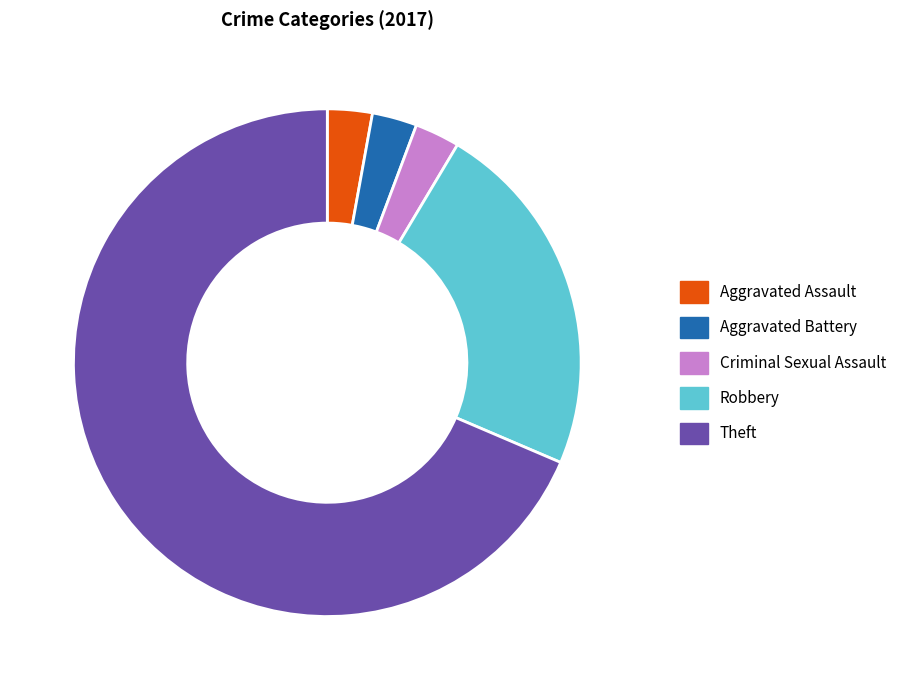

How many slices are in this pie chart?

5